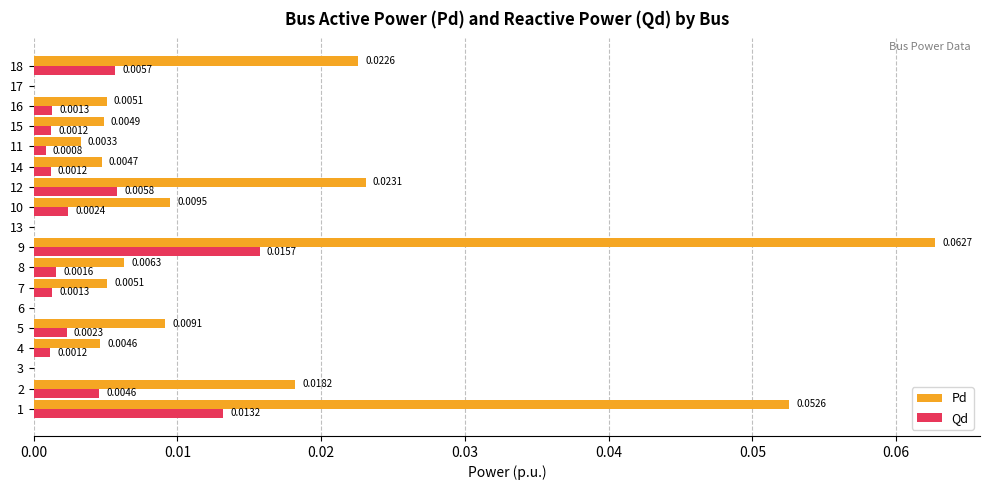

Which series has the largest total across all categories?

Pd